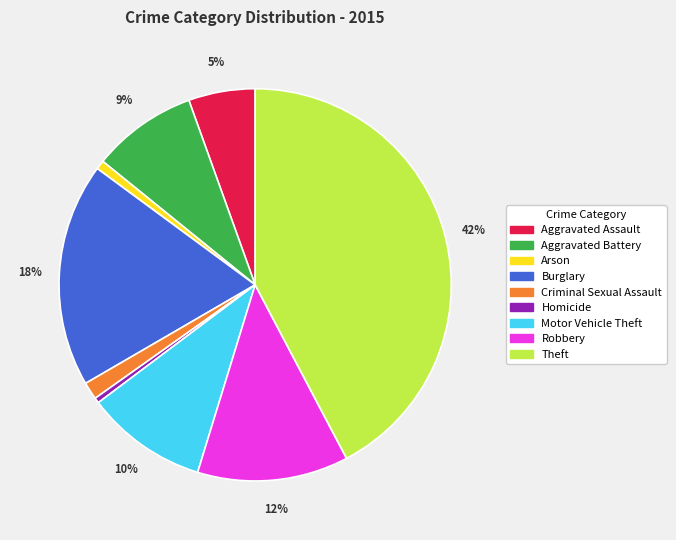

Does any single category account for the majority?

No